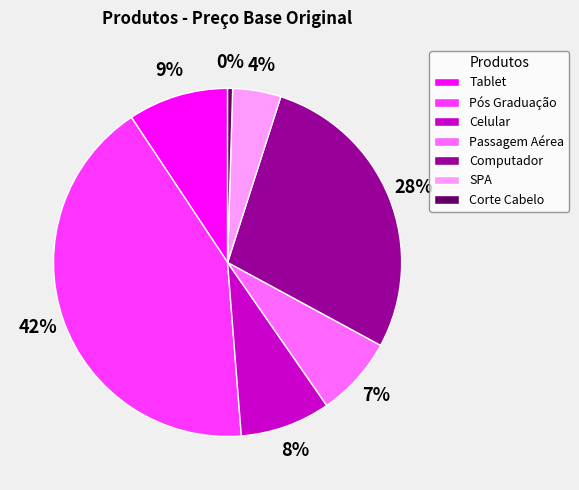

What is the largest slice in the pie chart?

Pós Graduação